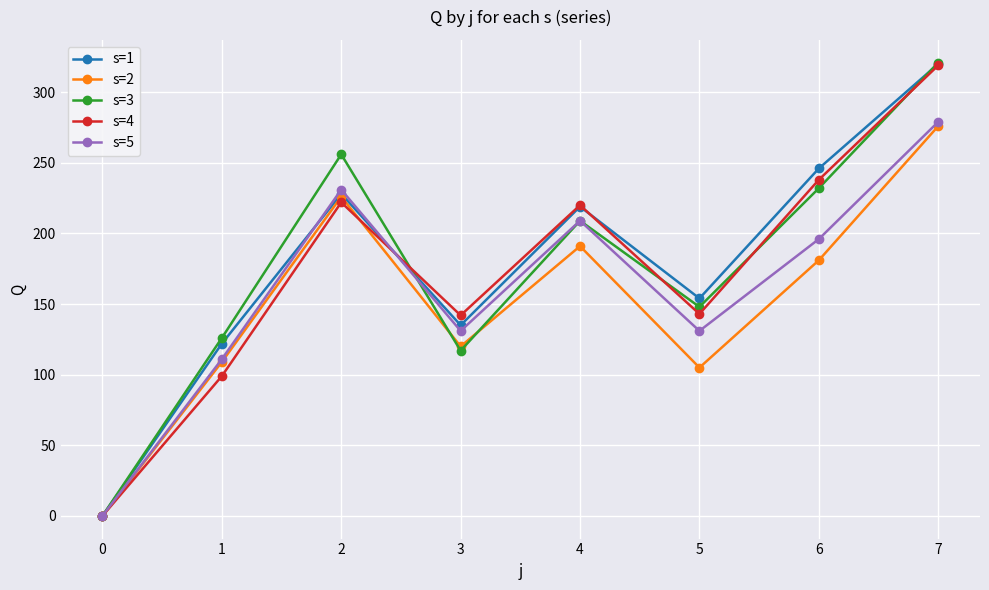

The value of s=3 at 3 is 178. True or false?

False